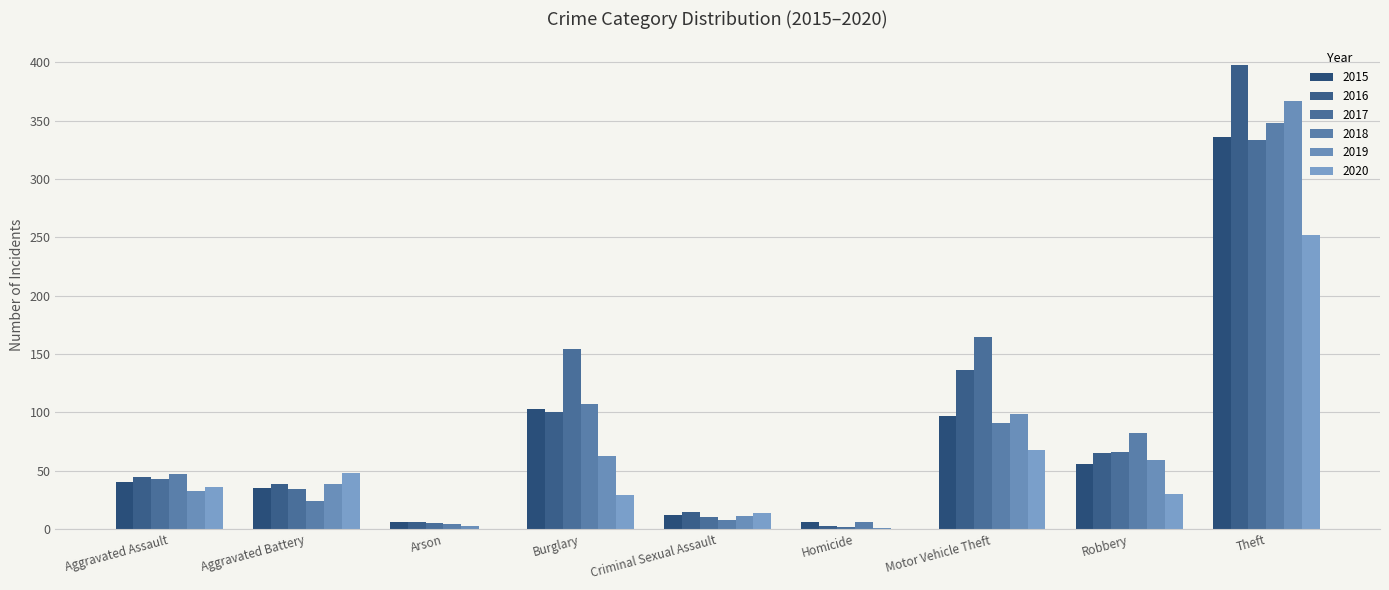

Is it true that 2020 equals 47 at Motor Vehicle Theft?

False